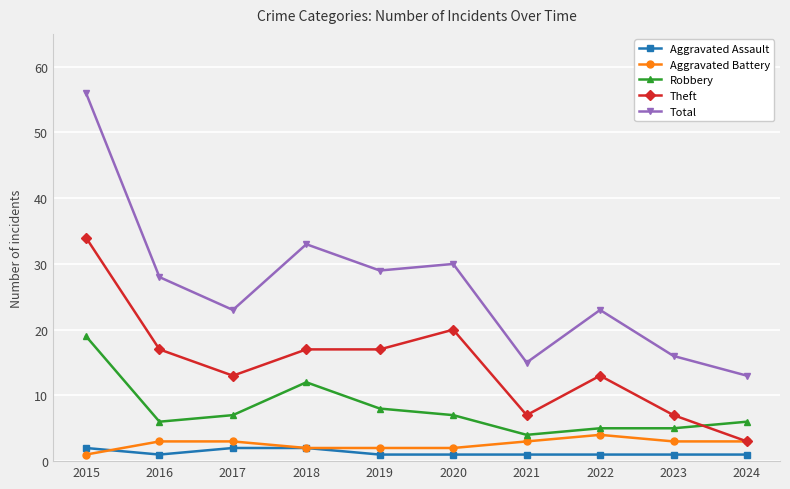

The Total series shows 26 at 2023. True or false?

False